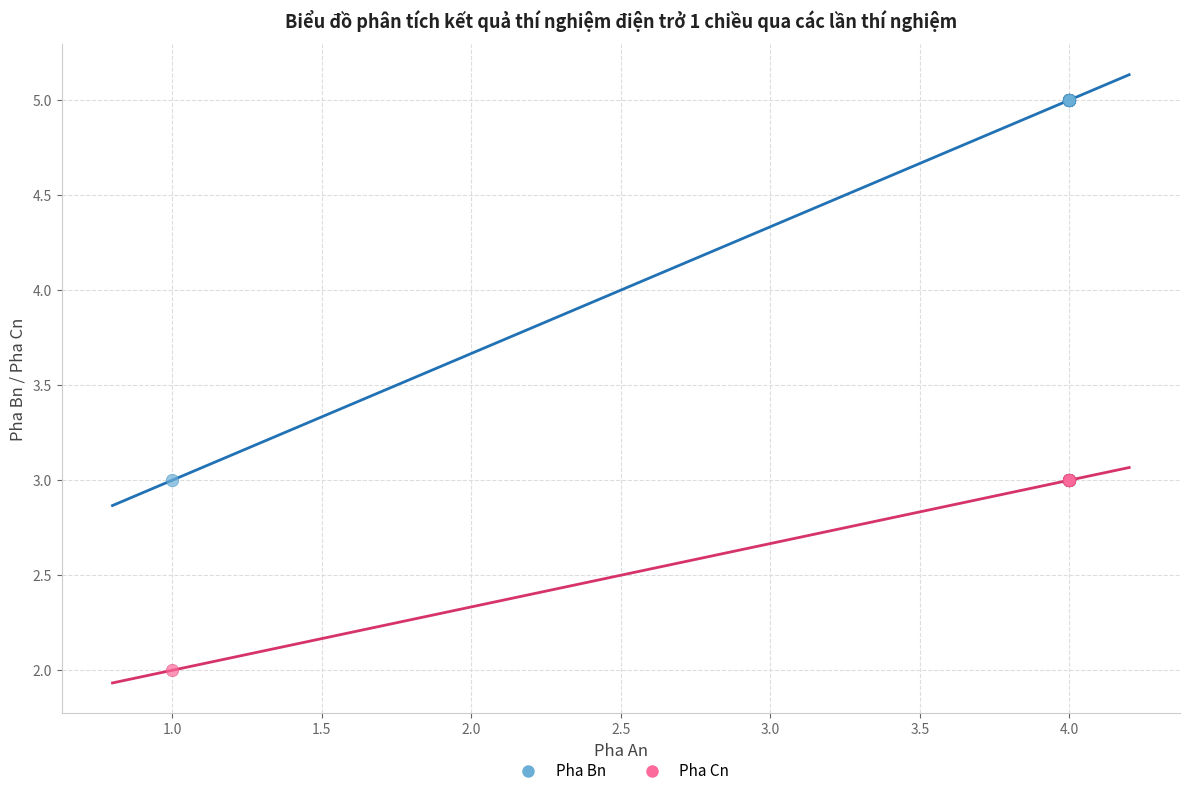

Which series has the widest spread of Y values?

Pha Bn